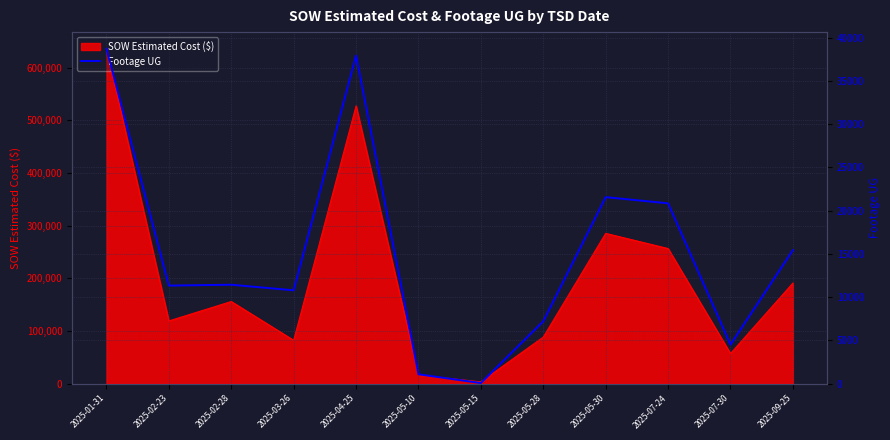

Does the chart display data point markers on the line(s)?

No